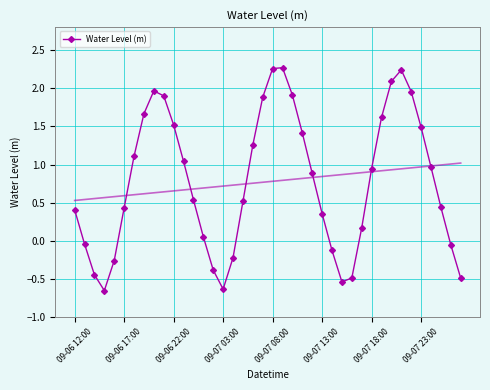

The value of Water Level (m) at 09-07 18:00 is 1.3. True or false?

False